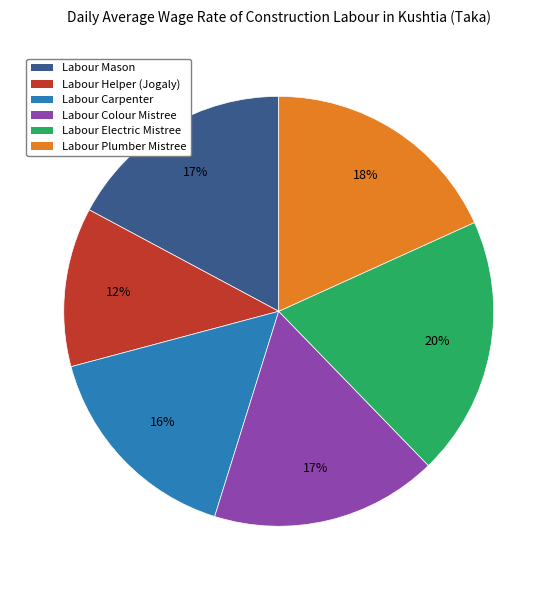

Is it true that Labour Electric Mistree is 20% of the pie?

True